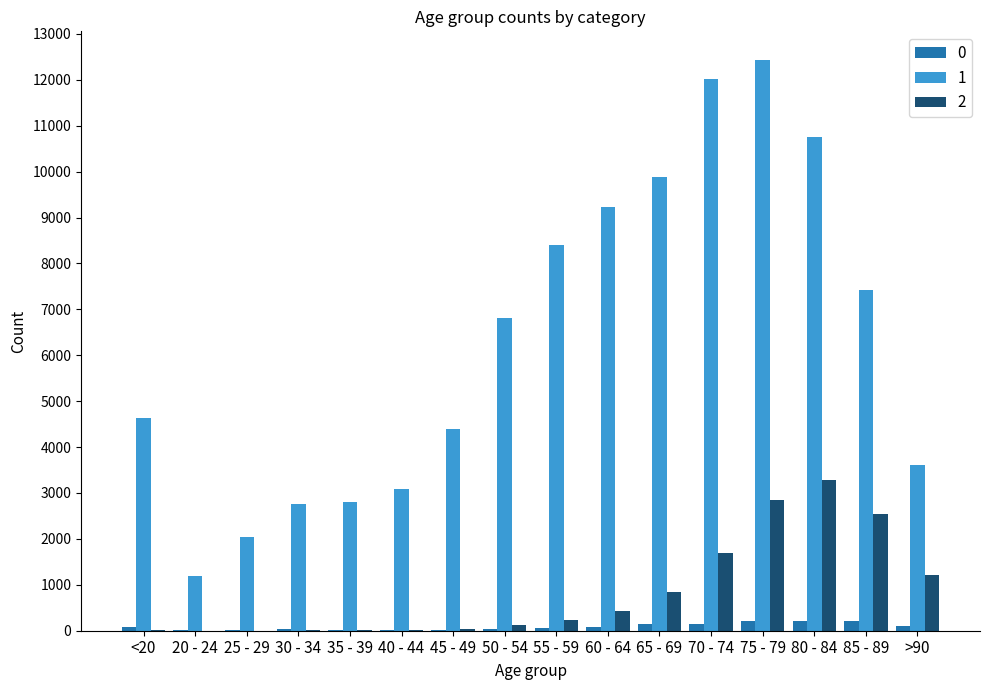

What is the greatest value displayed?

12434